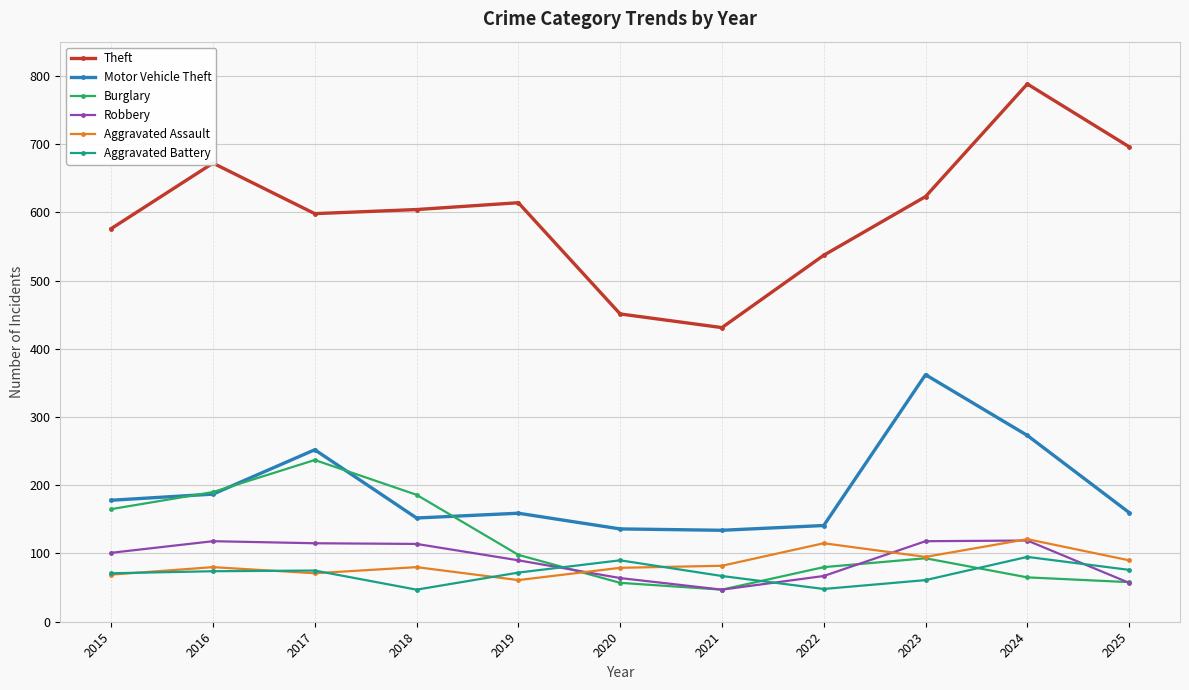

Which series has the widest spread of values?

Theft